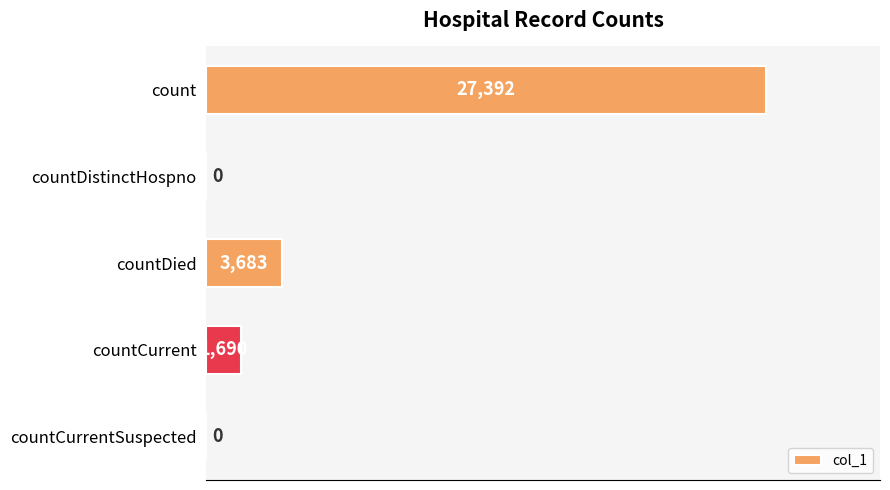

What is the change in value from countDied to countCurrent?

-1993